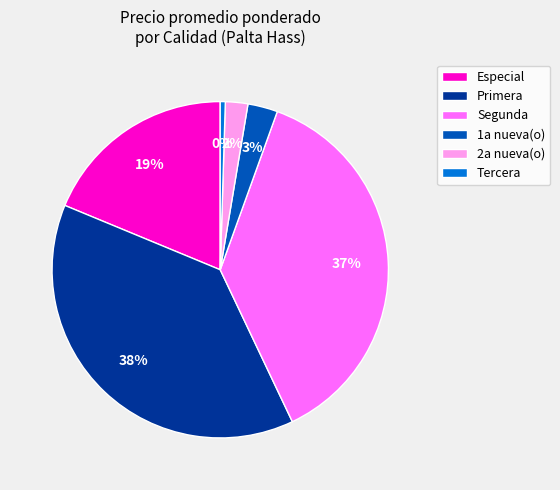

Rank the categories by value from highest to lowest.

Primera, Segunda, Especial, 1a nueva(o), 2a nueva(o), Tercera